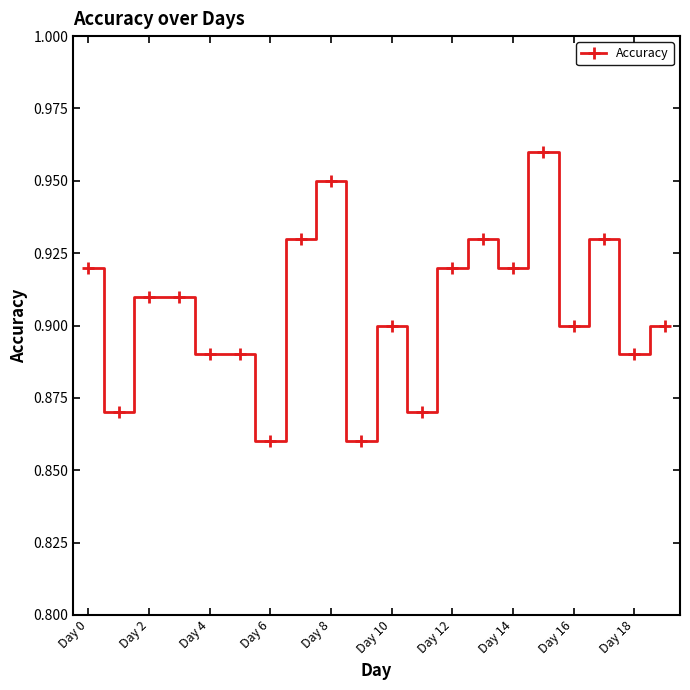

What is the sum of all values?

18.1